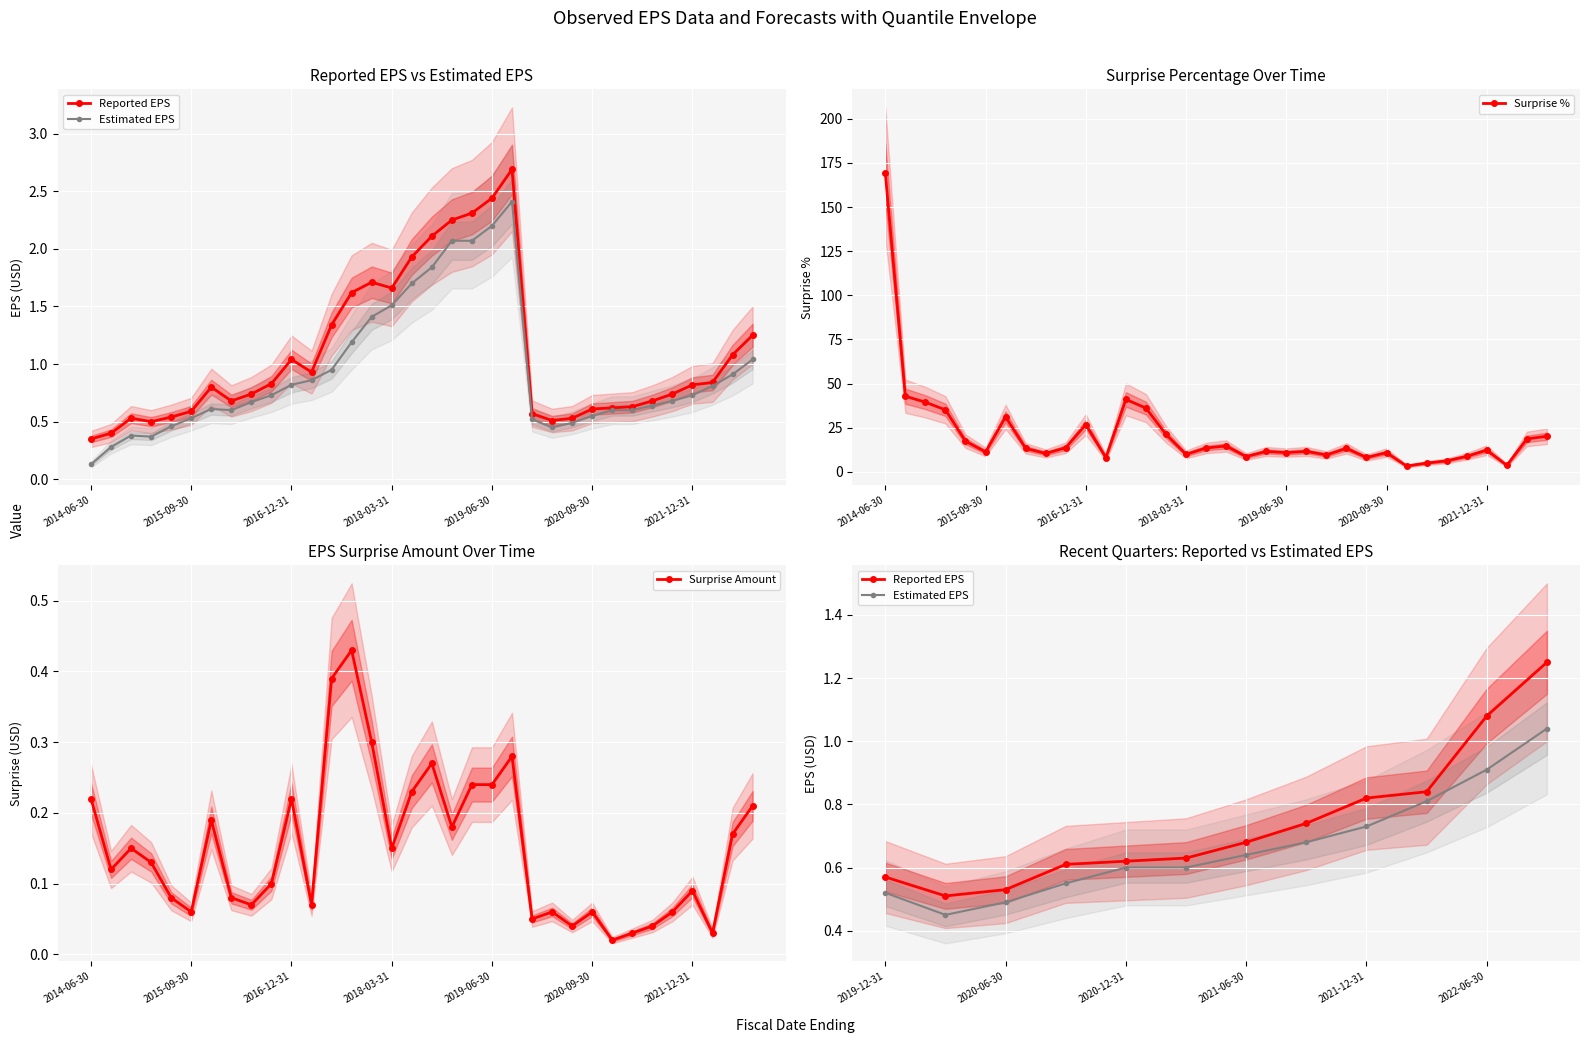

How many data points does each series have?

34